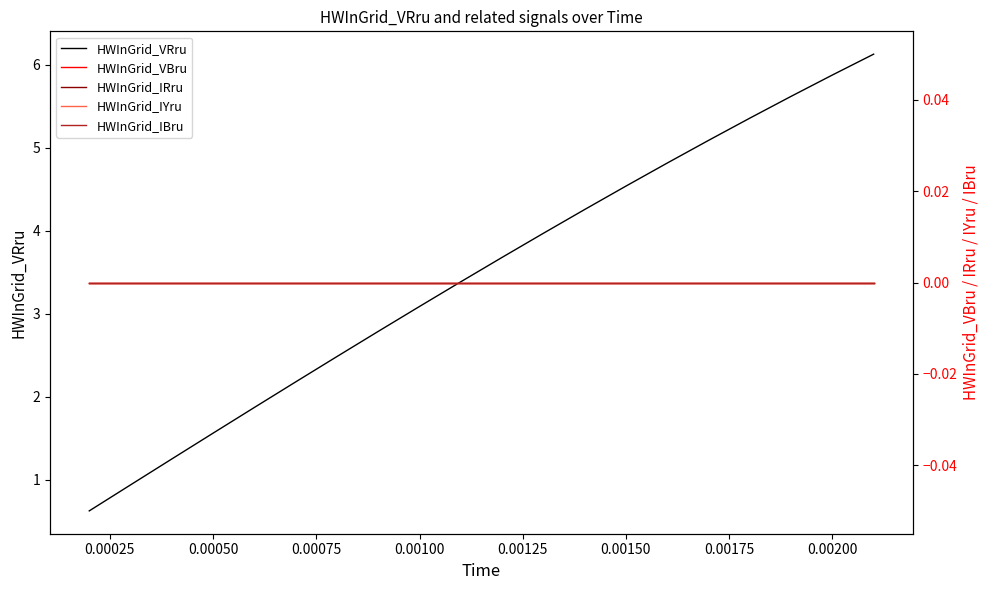

What is the maximum value for HWInGrid_VRru?

6.1